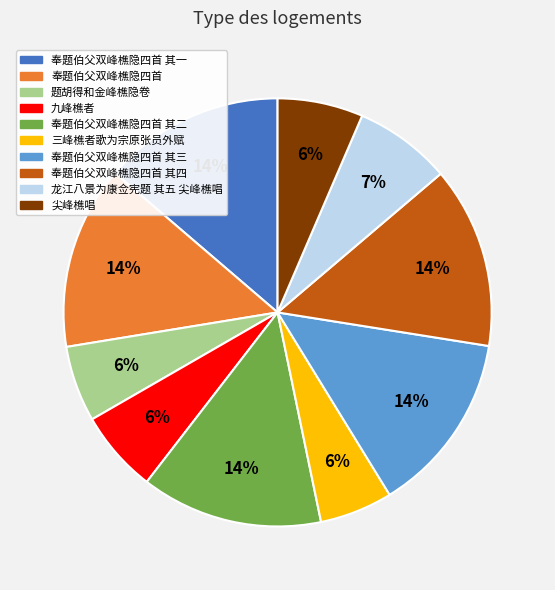

How many segments does this pie chart have?

10